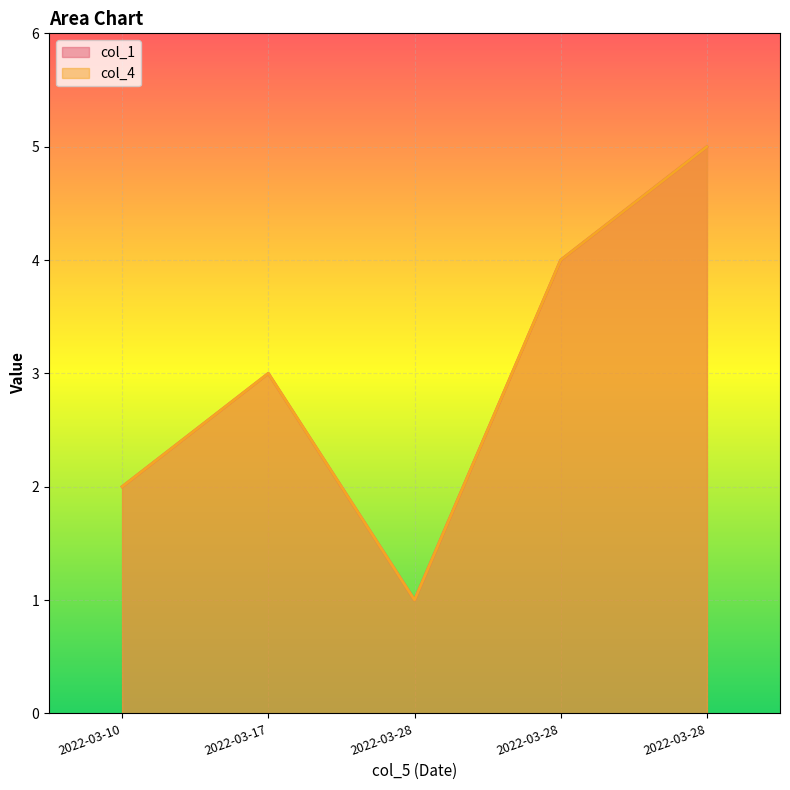

How many data points in col_1 are less than 3?

2